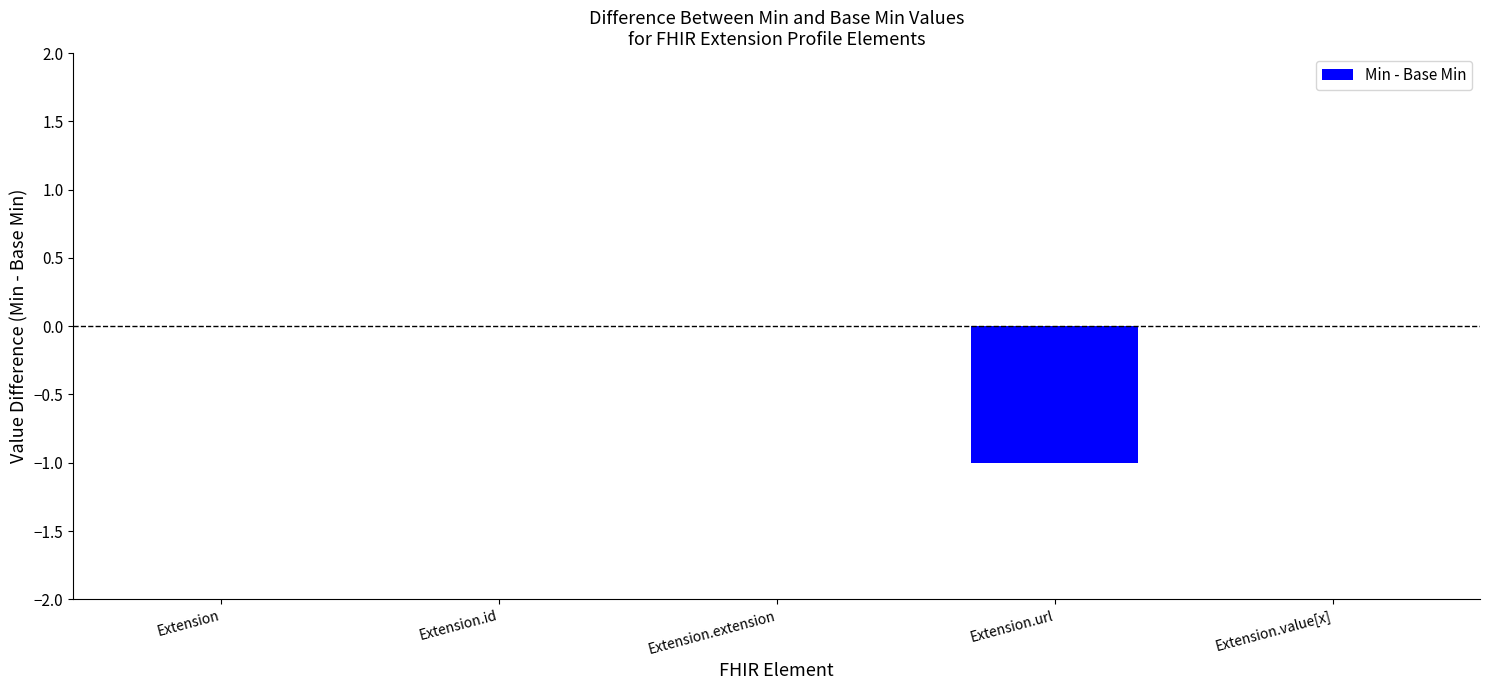

Reading left to right, extract all data points from this chart.

0	0	0	-1	0